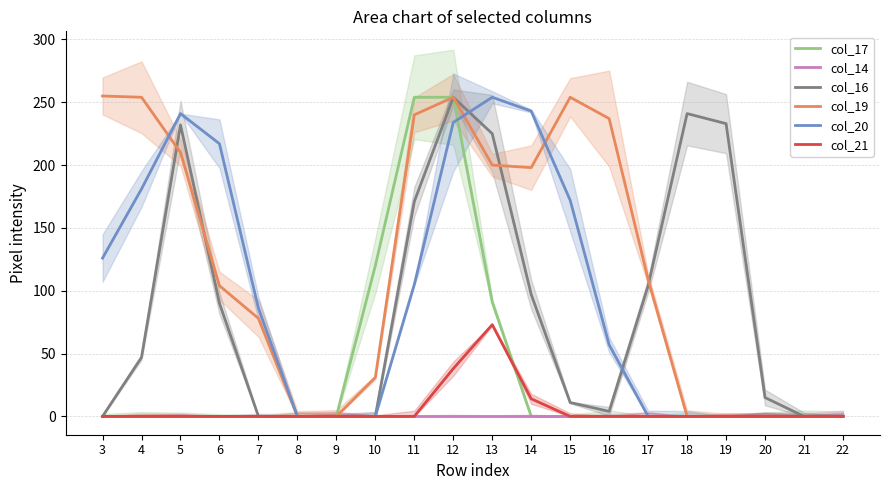

What is the sum of all col_17 values?

719